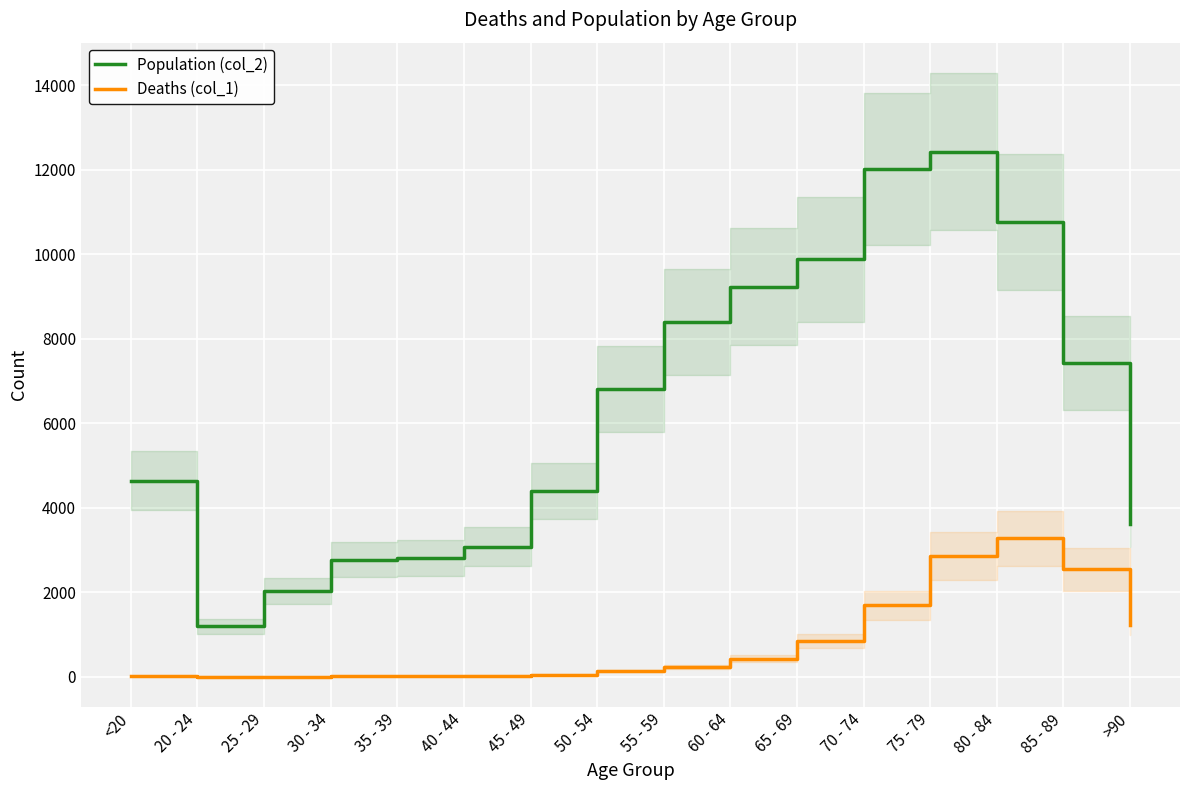

Reading left to right, extract all data points from this chart.

Population (col_2): <20=4641	20 - 24=1191	25 - 29=2038	30 - 34=2765	35 - 39=2814	40 - 44=3078	45 - 49=4396	50 - 54=6803	55 - 59=8400	60 - 64=9236	65 - 69=9883	70 - 74=12018	75 - 79=12434	80 - 84=10764	85 - 89=7417	>90=3604
Deaths (col_1): <20=18	20 - 24=4	25 - 29=3	30 - 34=17	35 - 39=18	40 - 44=24	45 - 49=47	50 - 54=126	55 - 59=227	60 - 64=426	65 - 69=850	70 - 74=1690	75 - 79=2848	80 - 84=3273	85 - 89=2548	>90=1224